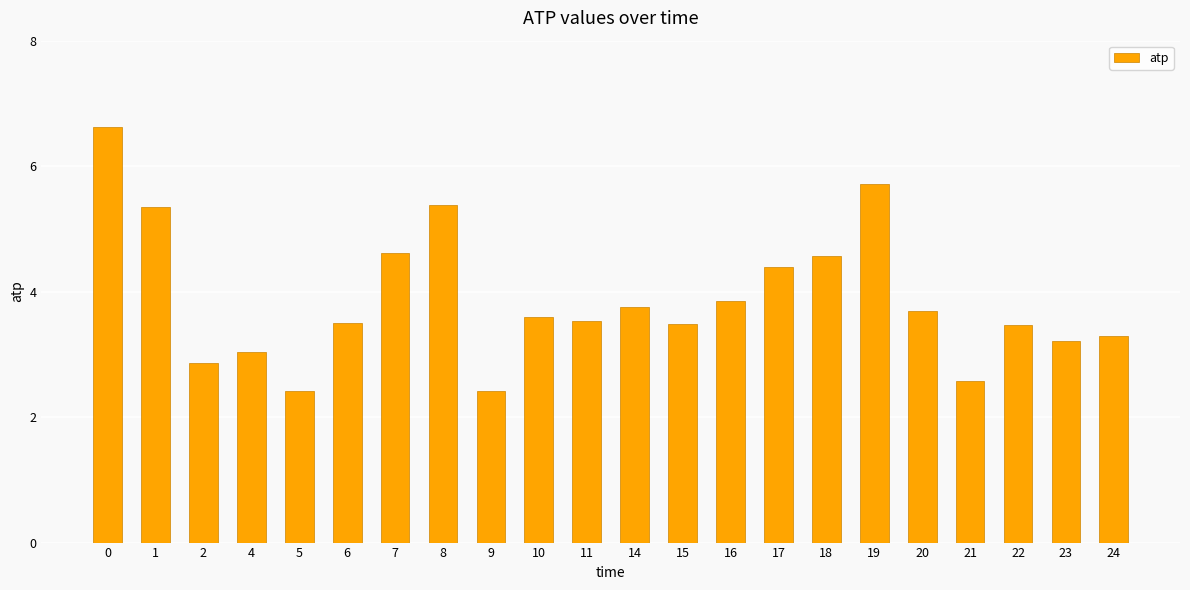

The value at 24 is 5.4. True or false?

False